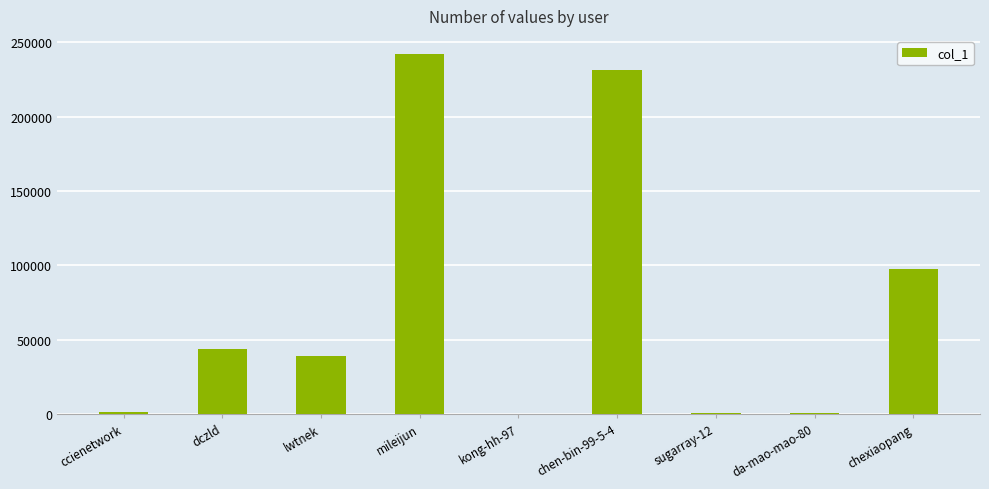

Is it true that the value at chexiaopang is 97213?

True